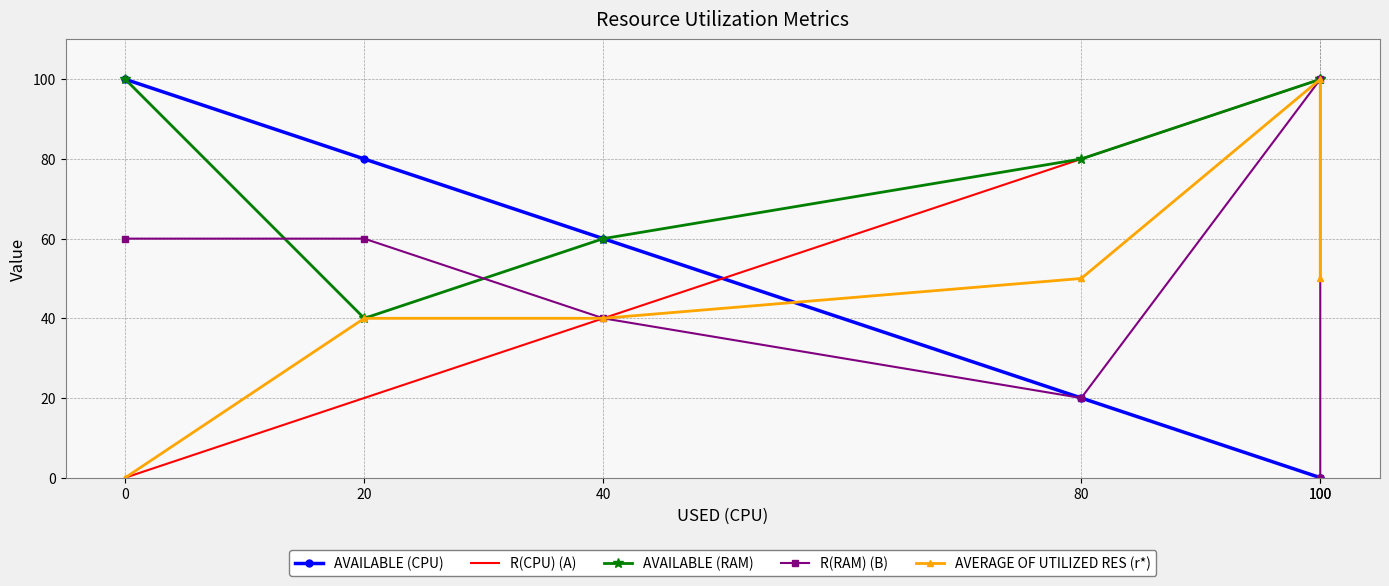

The R(CPU) (A) series shows 80 at 80. True or false?

True